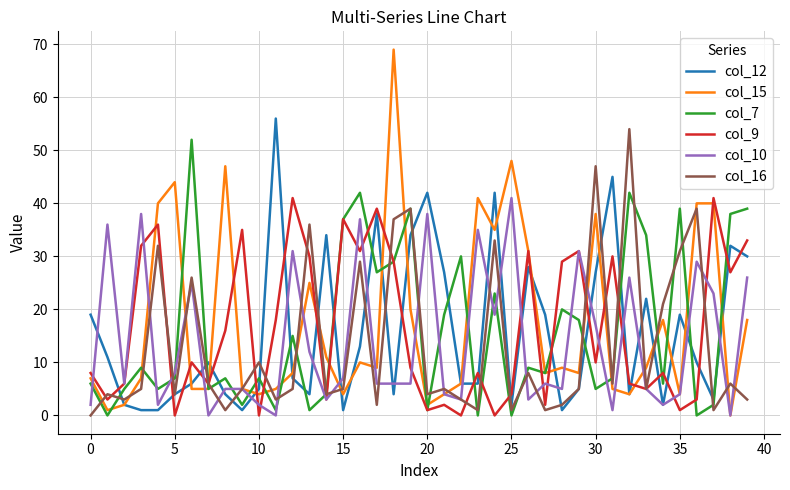

At which category does the chart reach its peak across all series?

18